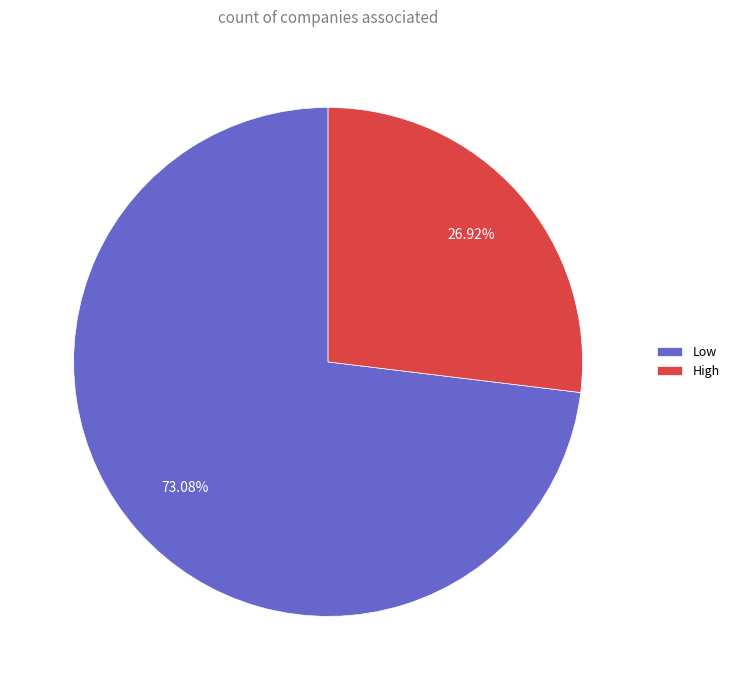

To the nearest percent, what percentage of the pie is High?

27%